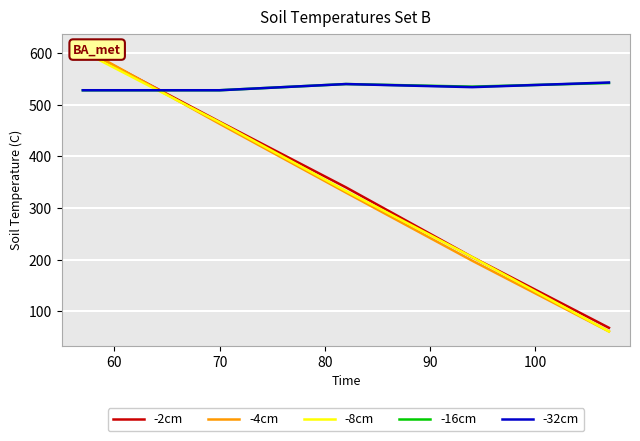

Reading left to right, transcribe all the data shown in this chart.

-2cm: 607	467	340	205	68
-4cm: 610	463	330	198	61
-8cm: 603	466	333	205	61
-16cm: 528	528	540	535	542
-32cm: 528	528	540	534	543